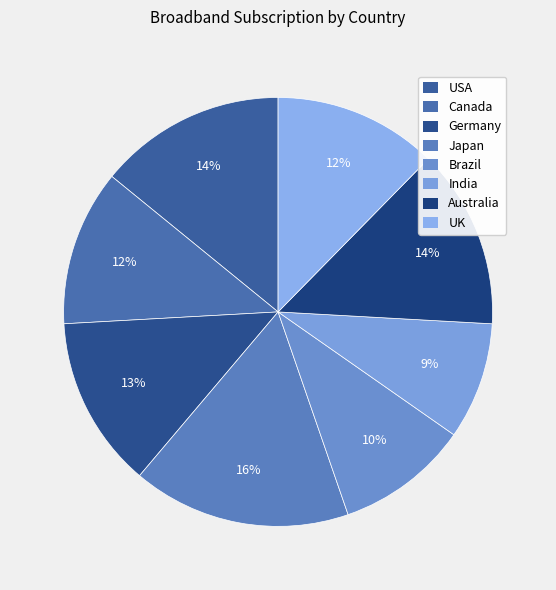

To the nearest percent, what percentage of the pie is Canada?

12%